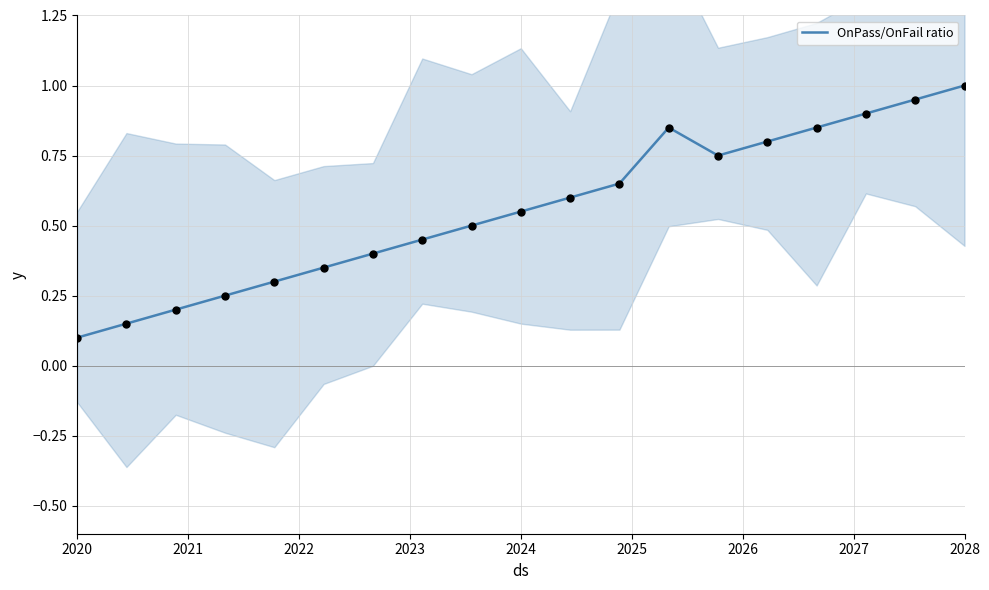

Which category has the lowest value in the OnPass/OnFail ratio series?

2020